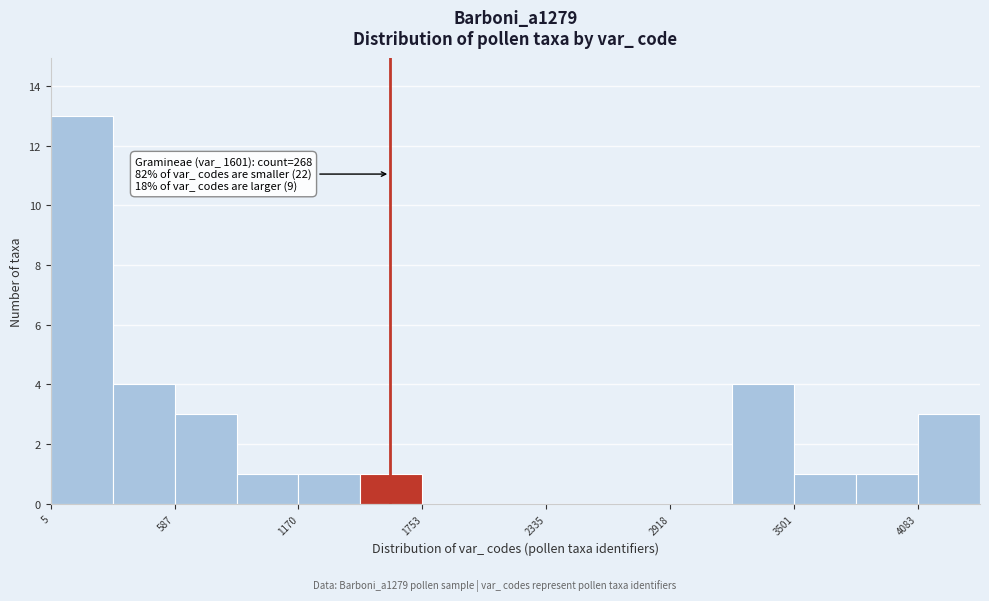

Around what value on the x-axis is the tallest bar? Give the approximate position of its centre, as read against the axis.

200